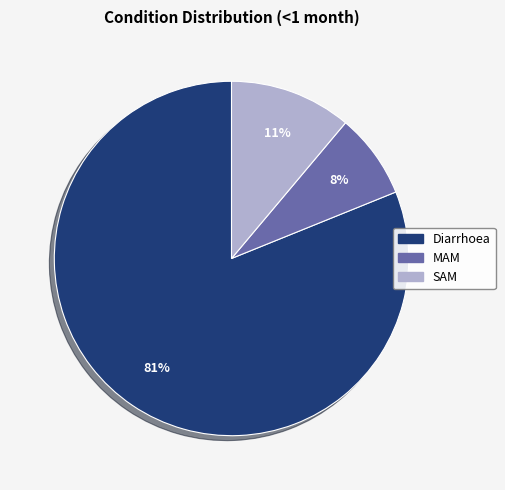

To the nearest percent, what is the average slice percentage?

33%